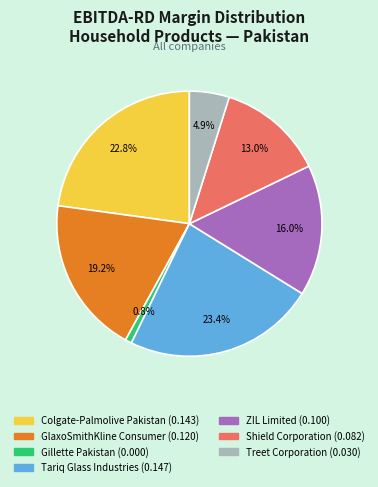

How many slices are in this pie chart?

7